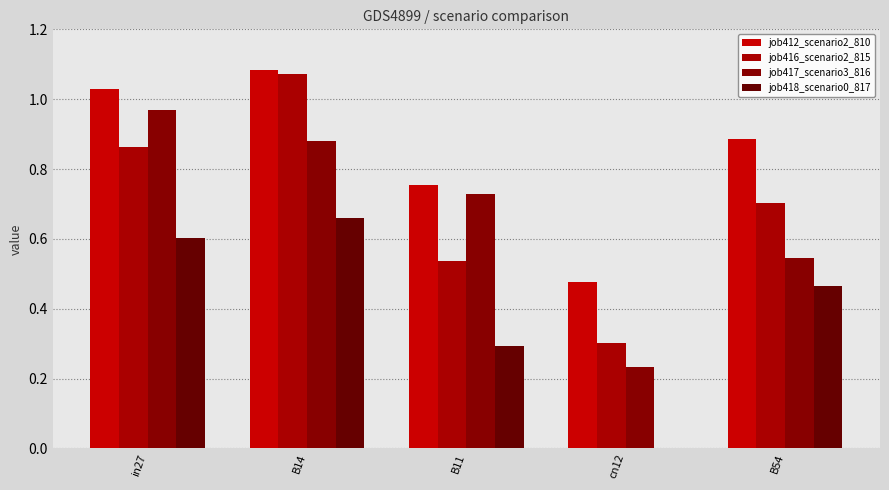

Which series has the largest total across all categories?

job412_scenario2_810